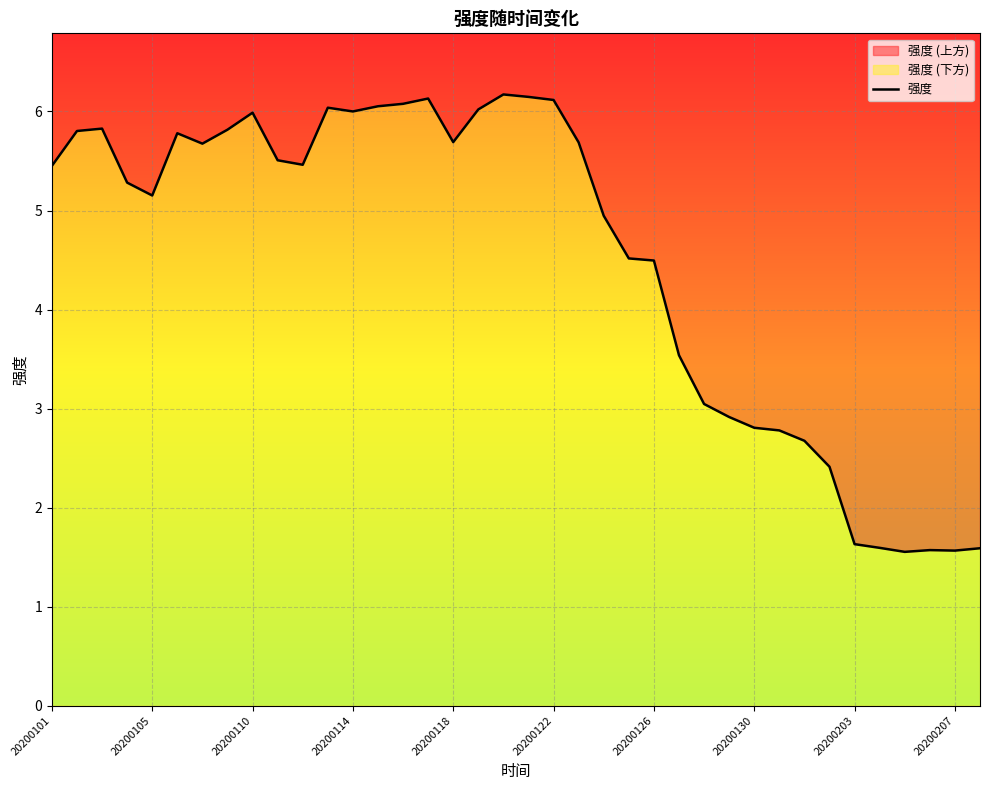

Where is the data nearest to the value 3?

26